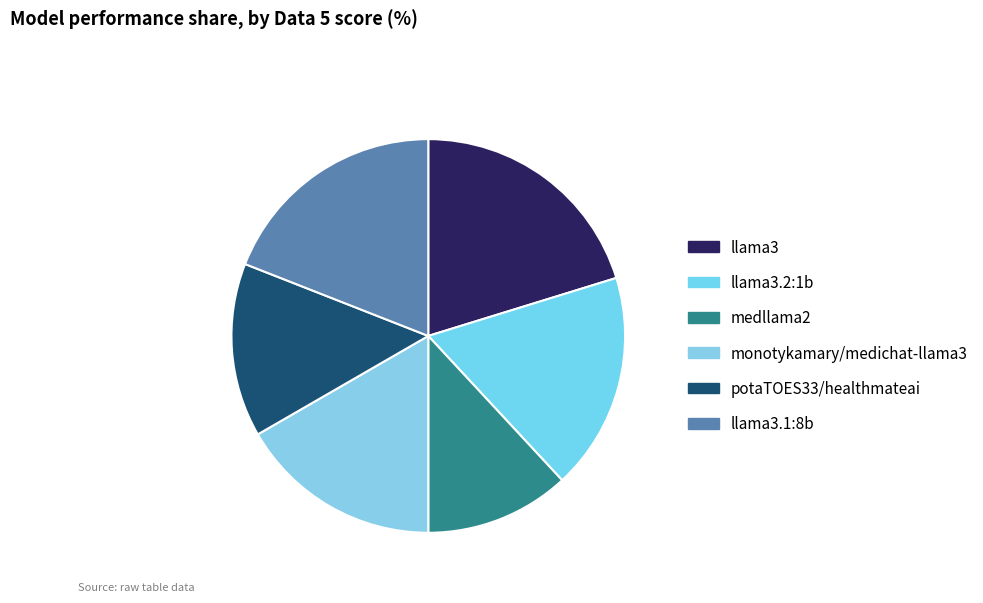

Between medllama2 and potaTOES33/healthmateai, which is larger?

potaTOES33/healthmateai